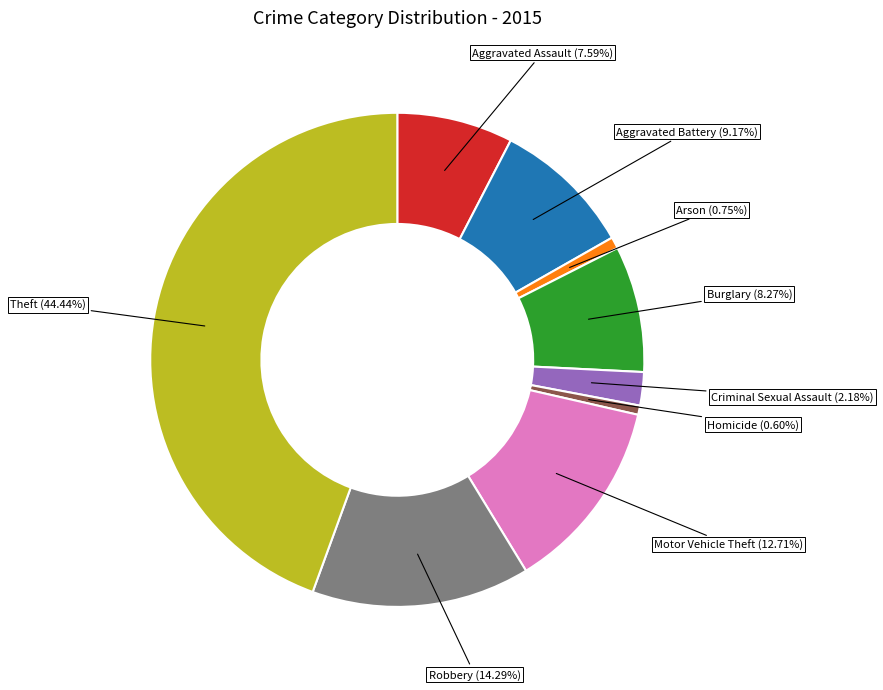

Does any single category account for the majority?

No